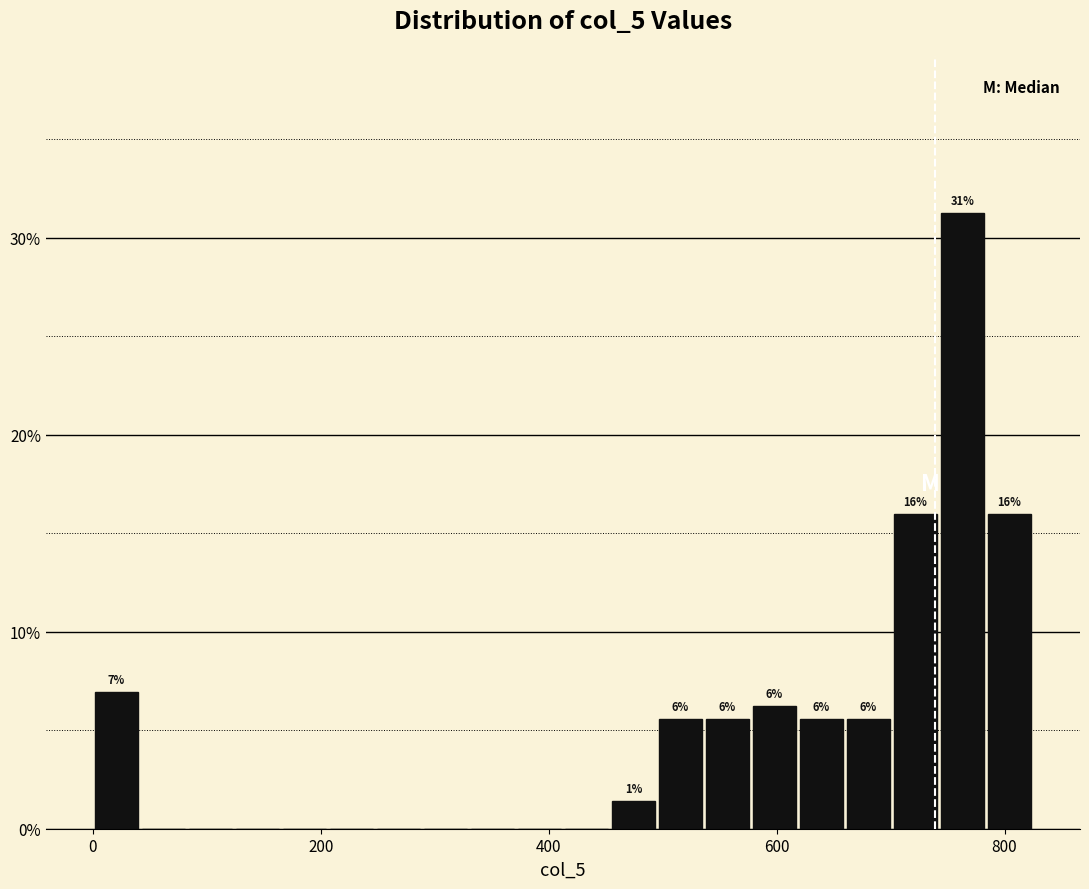

Around what value on the x-axis is the tallest bar? Give the approximate position of its centre, as read against the axis.

760